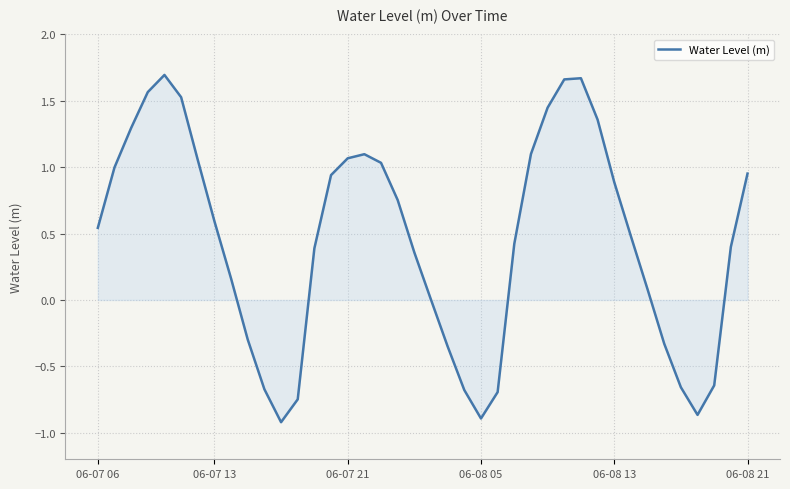

True or false: the data shows 0.8 at 06-07 06.

False